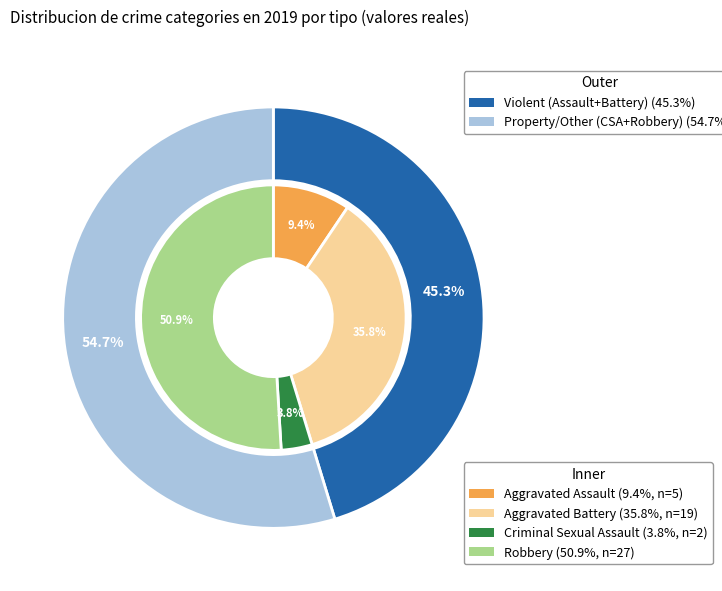

What is the ratio of the value at Criminal Sexual Assault to the value at Aggravated Assault?

0.4